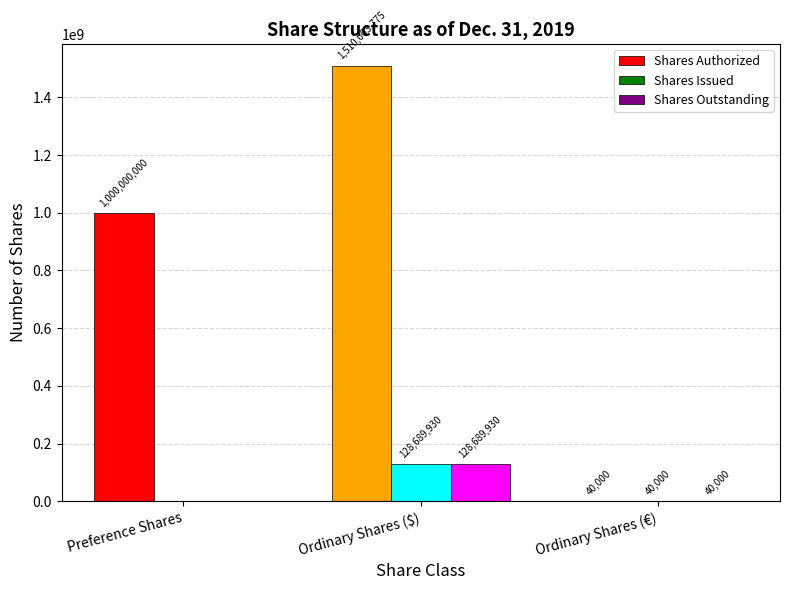

Which series has the largest range (max minus min)?

Shares Authorized